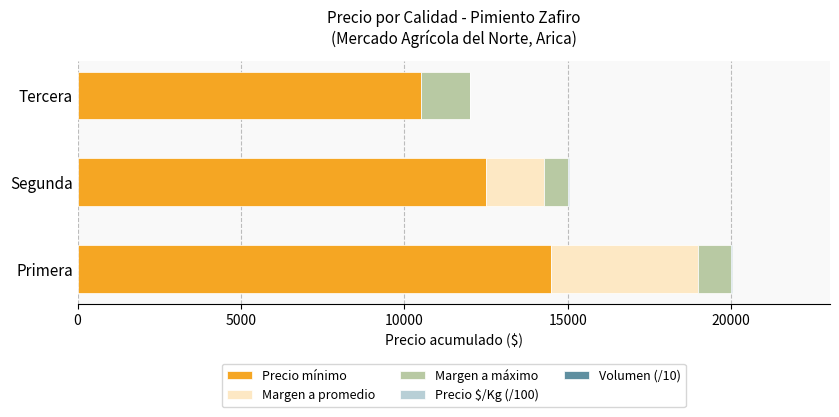

At which label does Precio mínimo reach its peak?

Primera